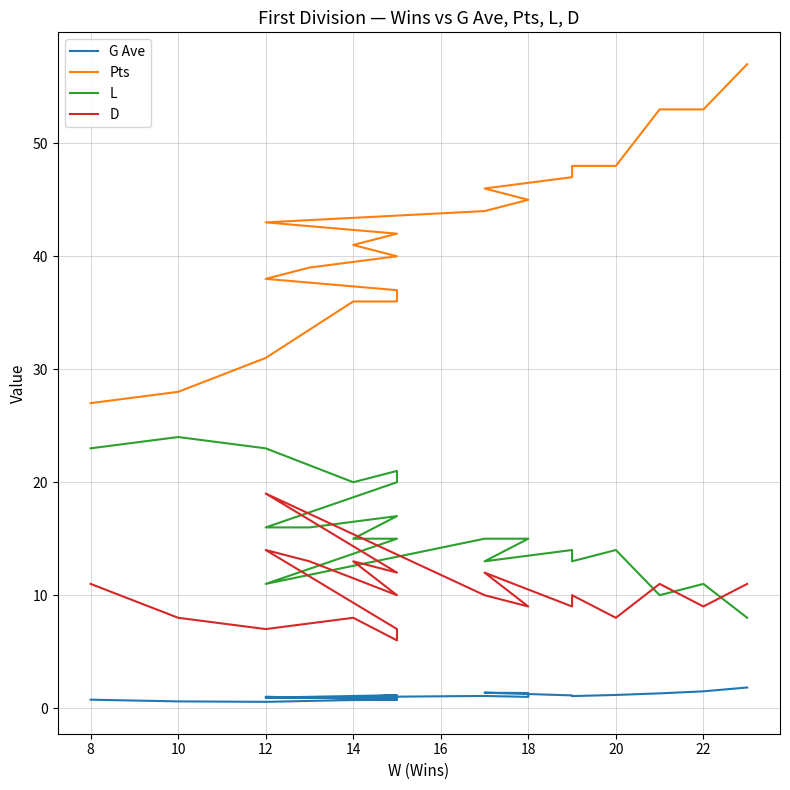

Which series has the largest range (max minus min)?

Pts